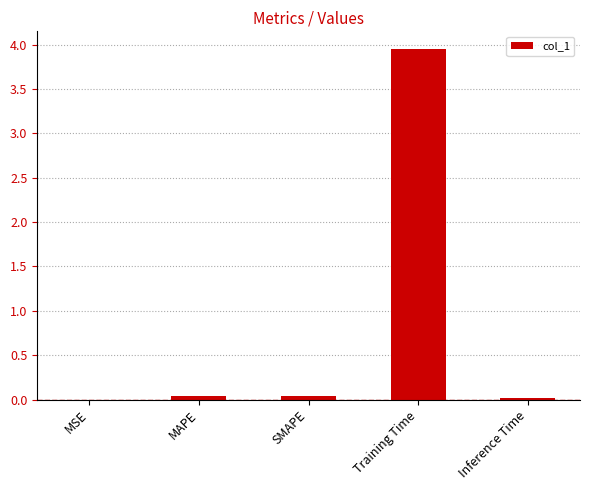

What is the sum of all values?

4.1